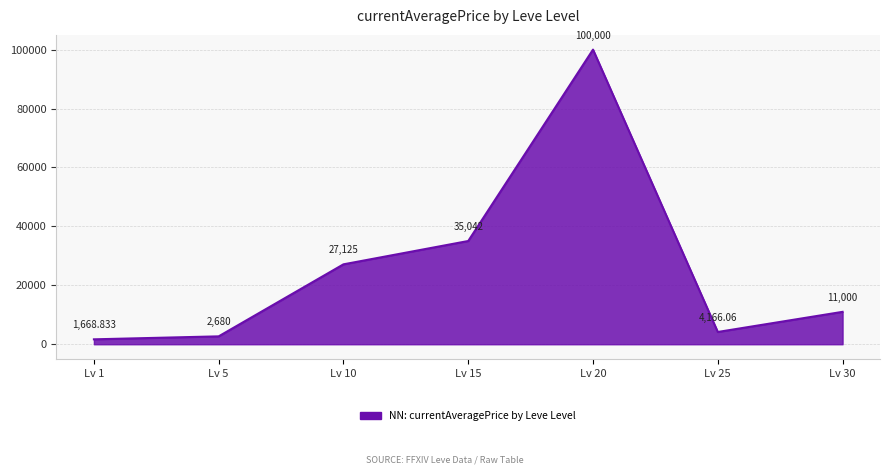

How many interior local valleys (lower than both neighbors) does the data have?

1